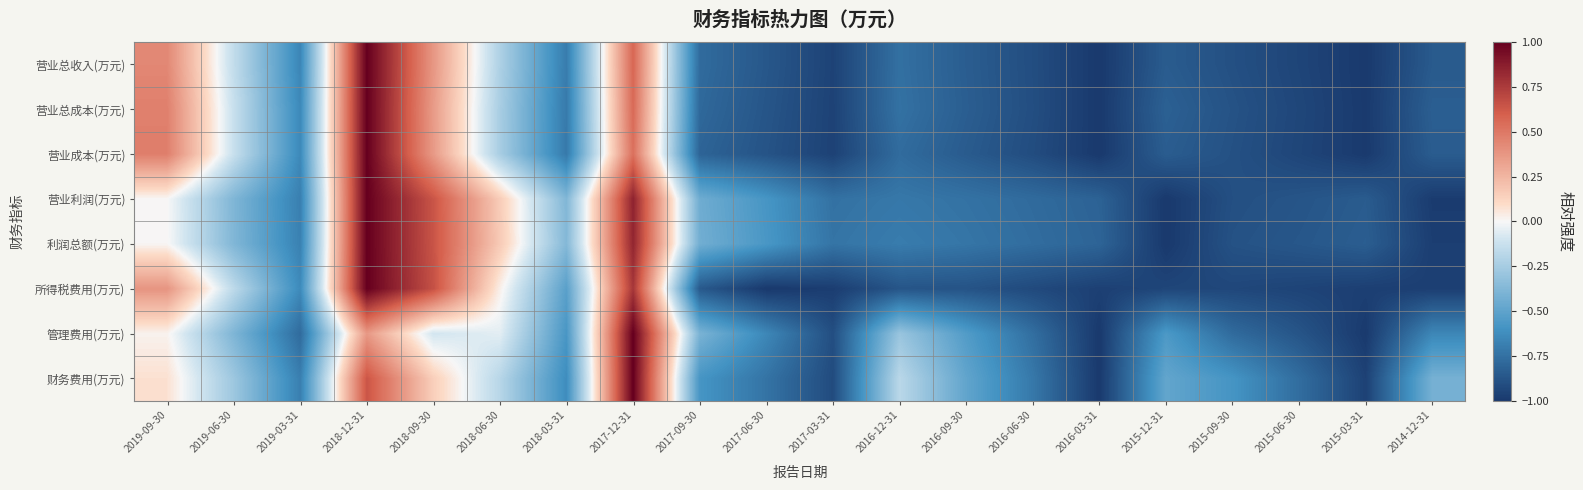

Which label corresponds to the largest value in the chart?

2018-12-31